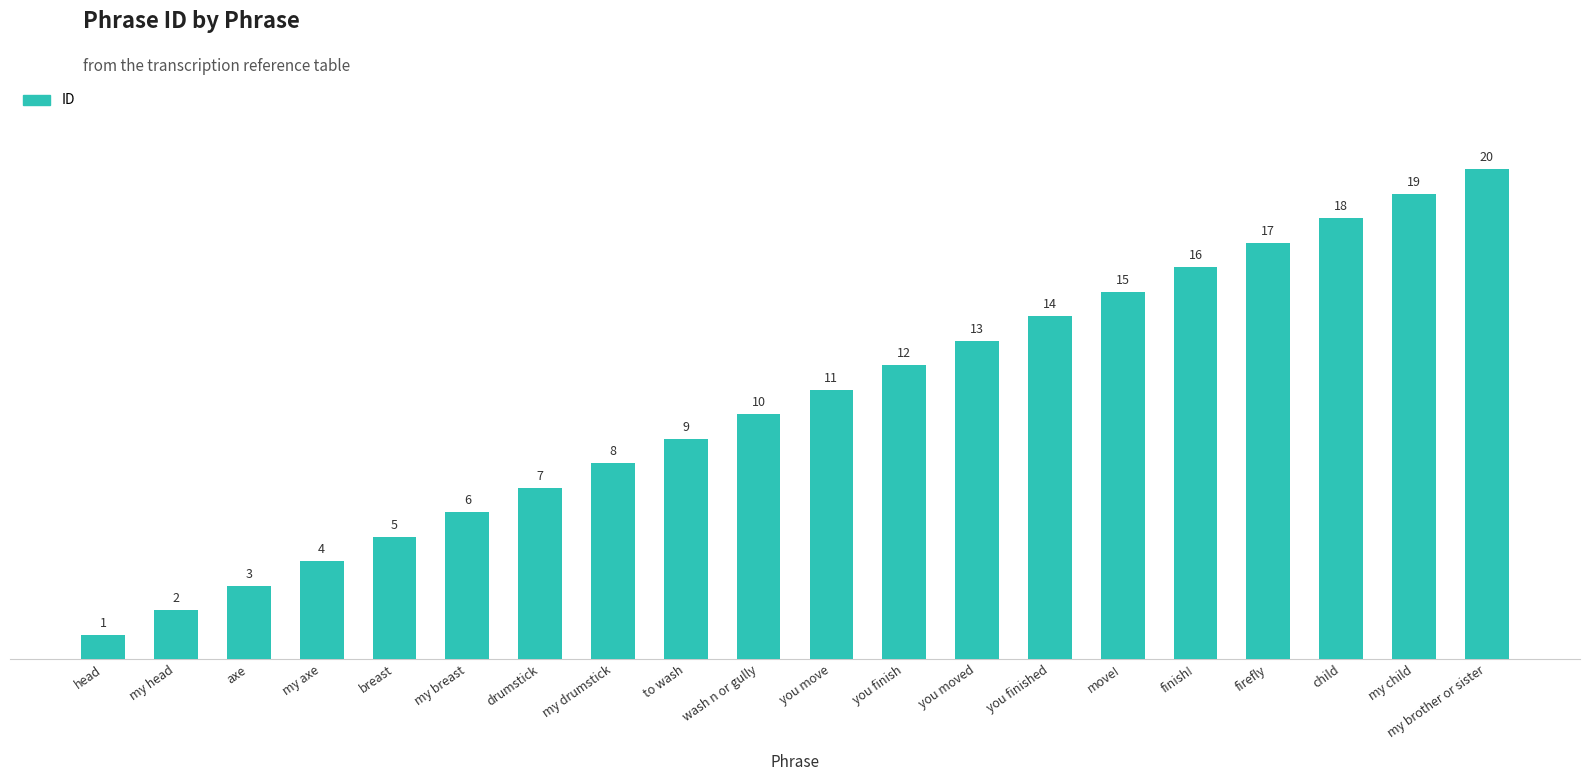

Between you move and axe, which is larger?

you move